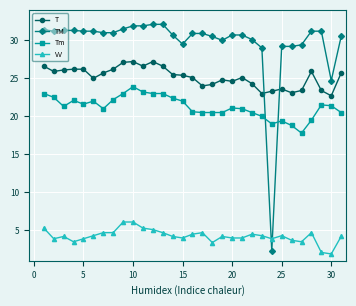

After their last crossing, which series has the higher values: T or TM?

TM